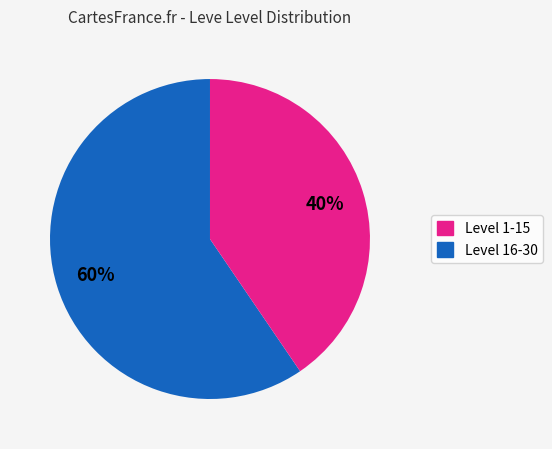

Count the number of slices in the pie.

2